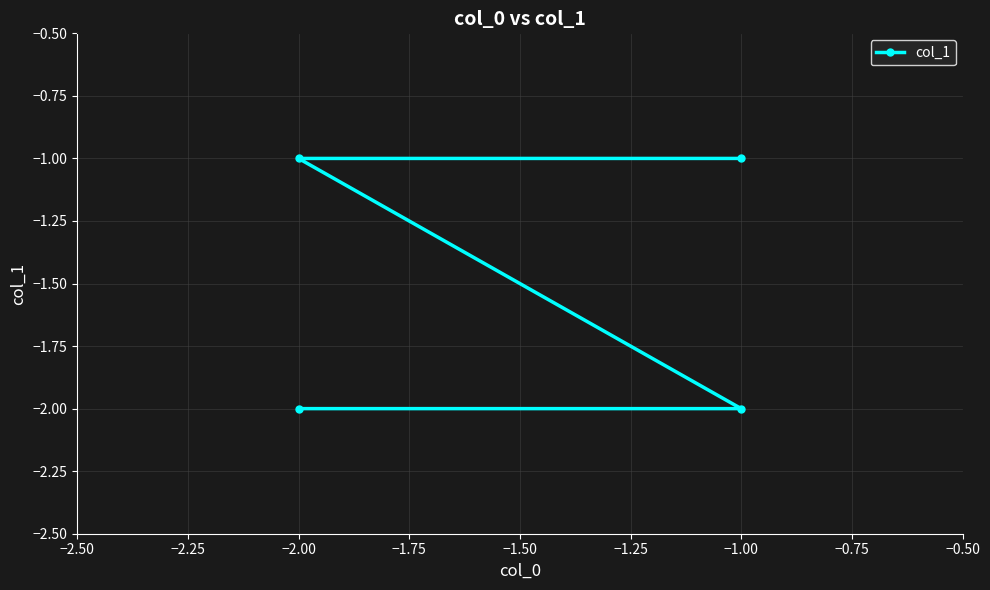

What is the change in value from −2.00 to −1.00?

+1